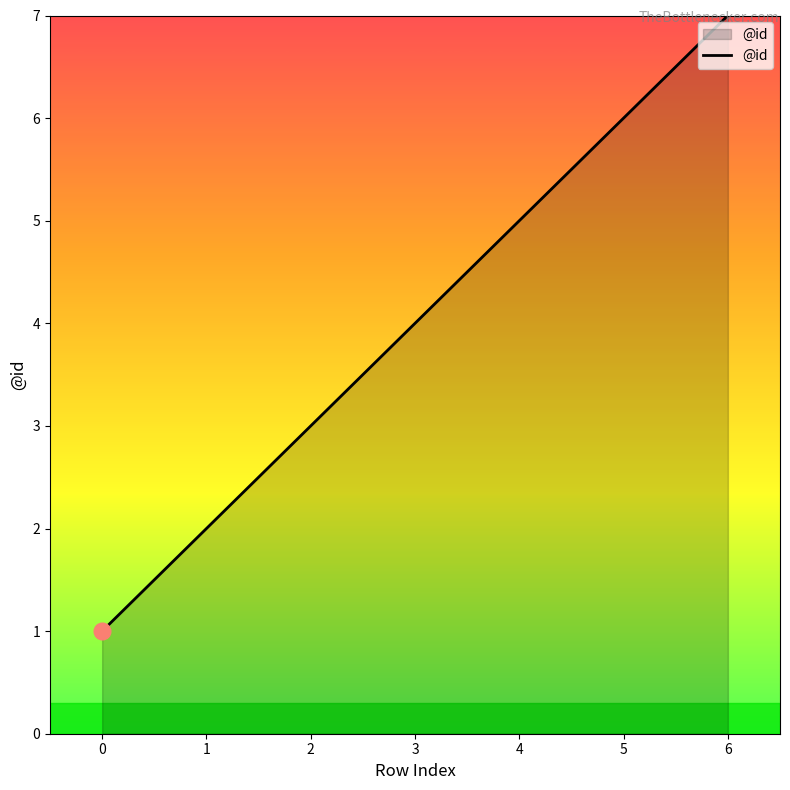

Which label corresponds to the smallest value in the chart?

0